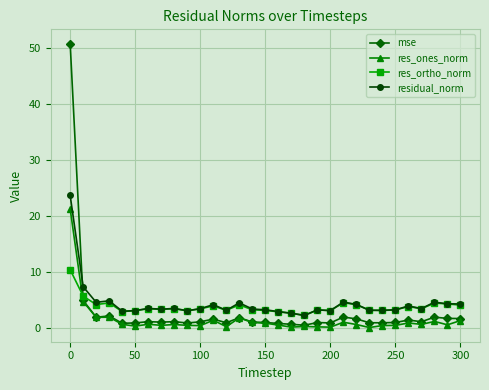

Which series has the widest spread of values?

mse